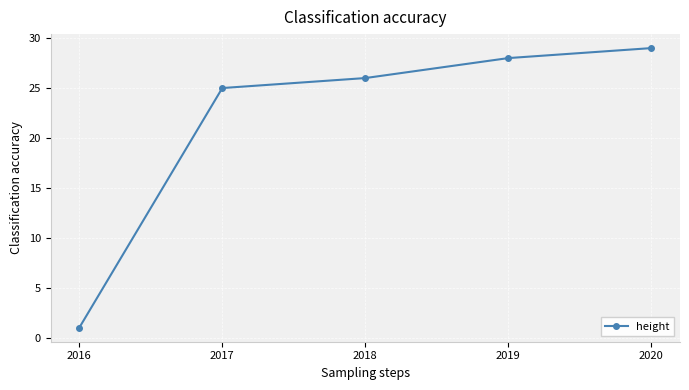

Reading left to right, what are all the values shown in this chart?

2016=1	2017=25	2018=26	2019=28	2020=29